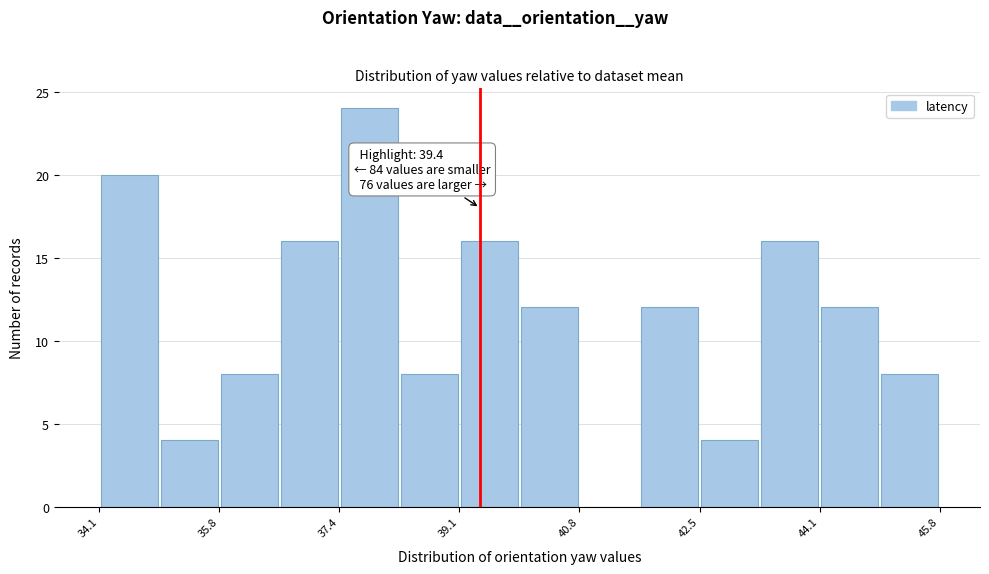

Over which range of the x-axis is the bar tallest?

37.4 to 38.2